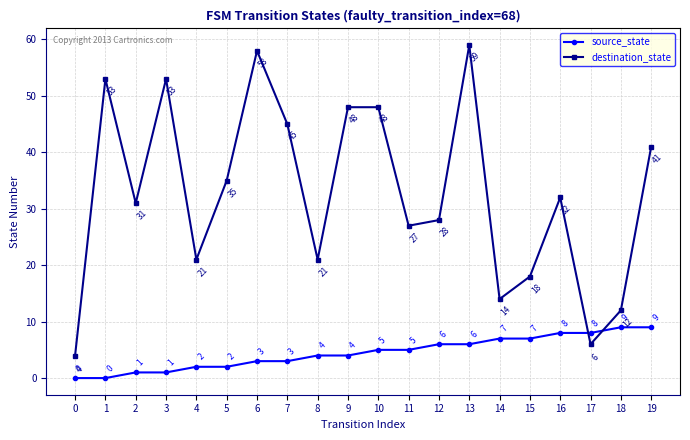

At how many categories does at least one series exceed 50?

4